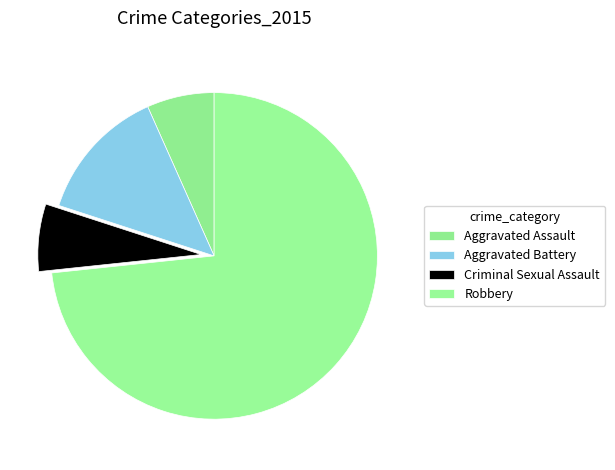

The Robbery slice represents 73% of the pie. True or false?

True